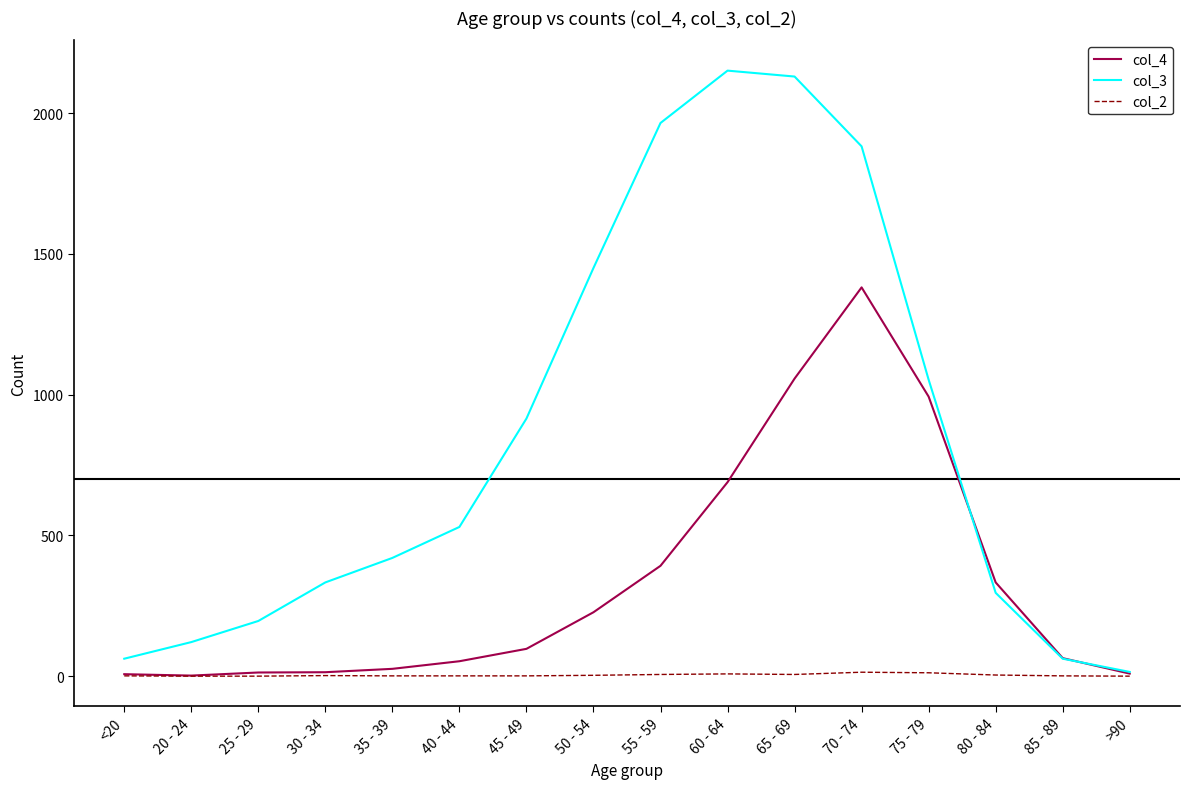

Is it true that col_4 equals 343 at 75 - 79?

False